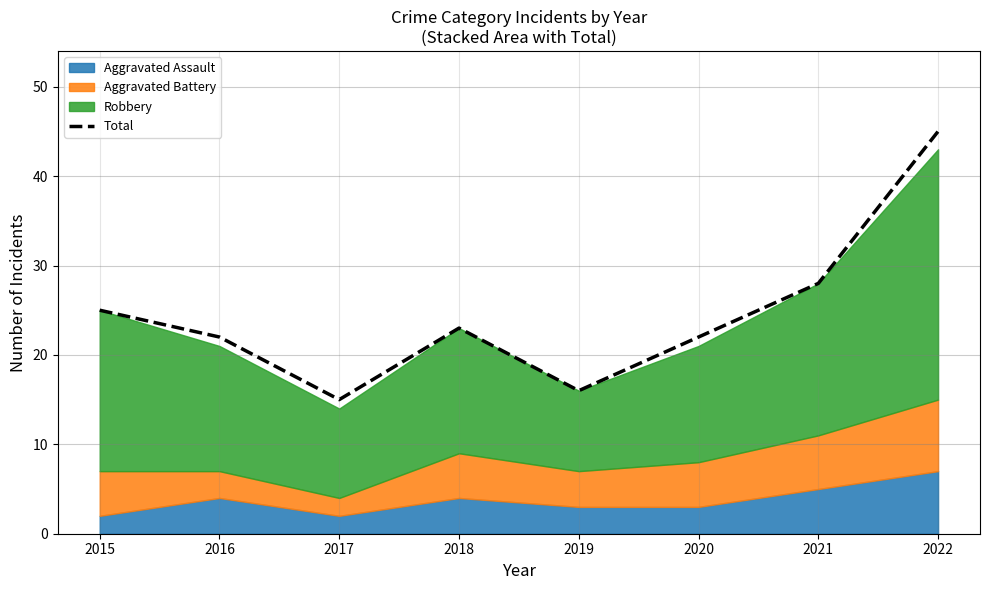

Does the chart display data point markers on the line(s)?

No